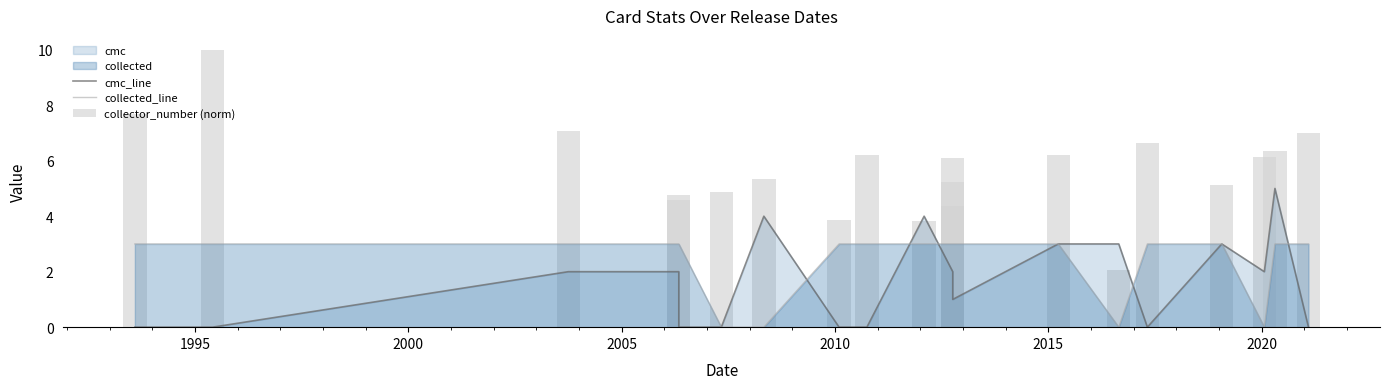

How many values in the cmc_line series are below 2?

9